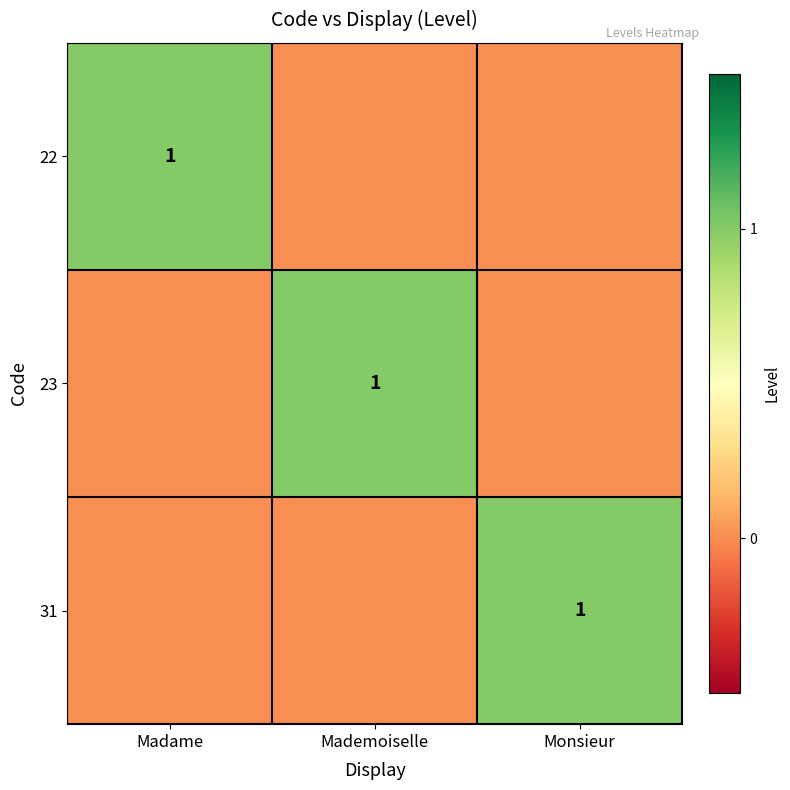

Is it true that 31 equals 2 at Monsieur?

False